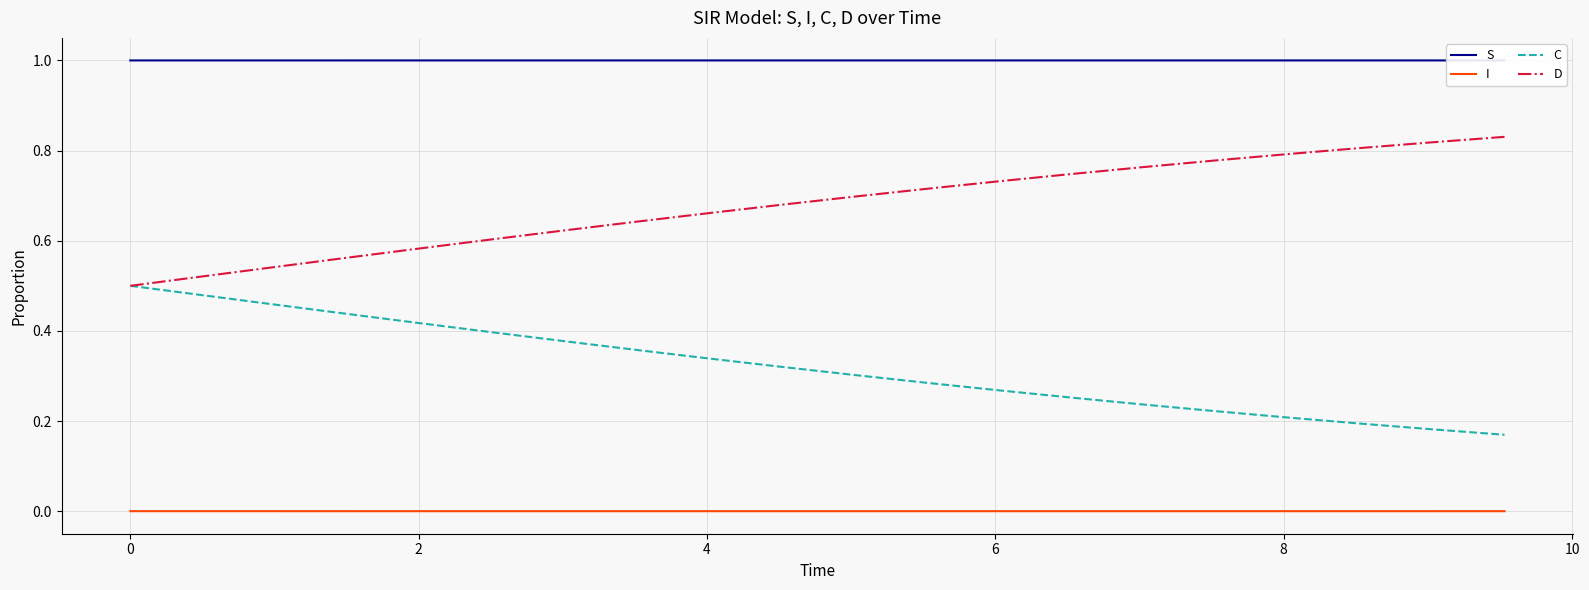

Rank the series by their maximum value, from highest to lowest.

S, D, C, I